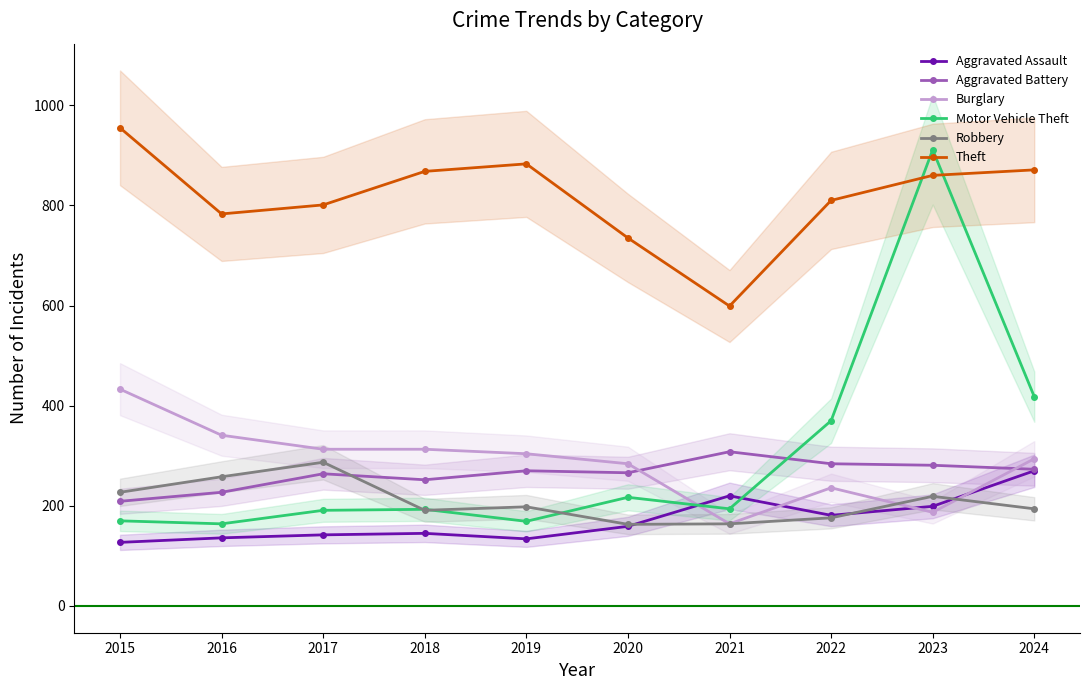

True or false: Burglary has a value of 433 at 2015.

True